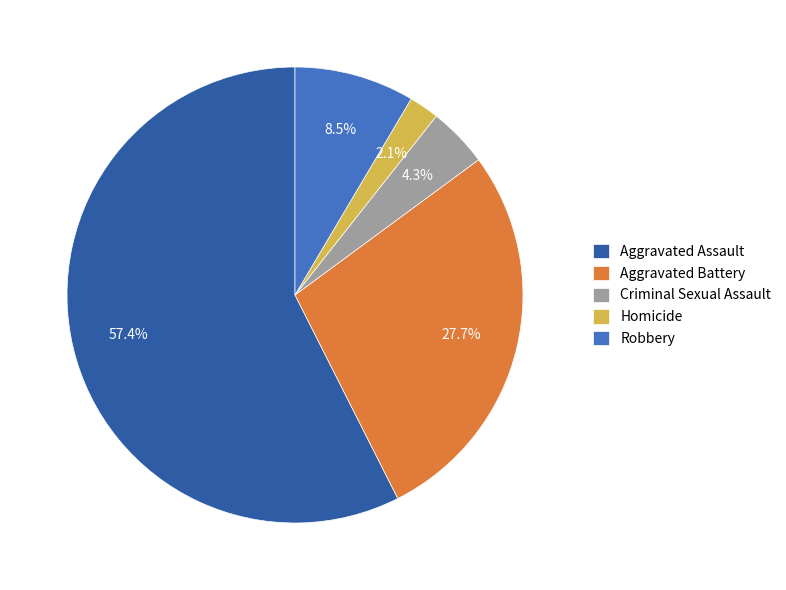

To the nearest percent, what is the combined percentage of Homicide and Criminal Sexual Assault?

6%